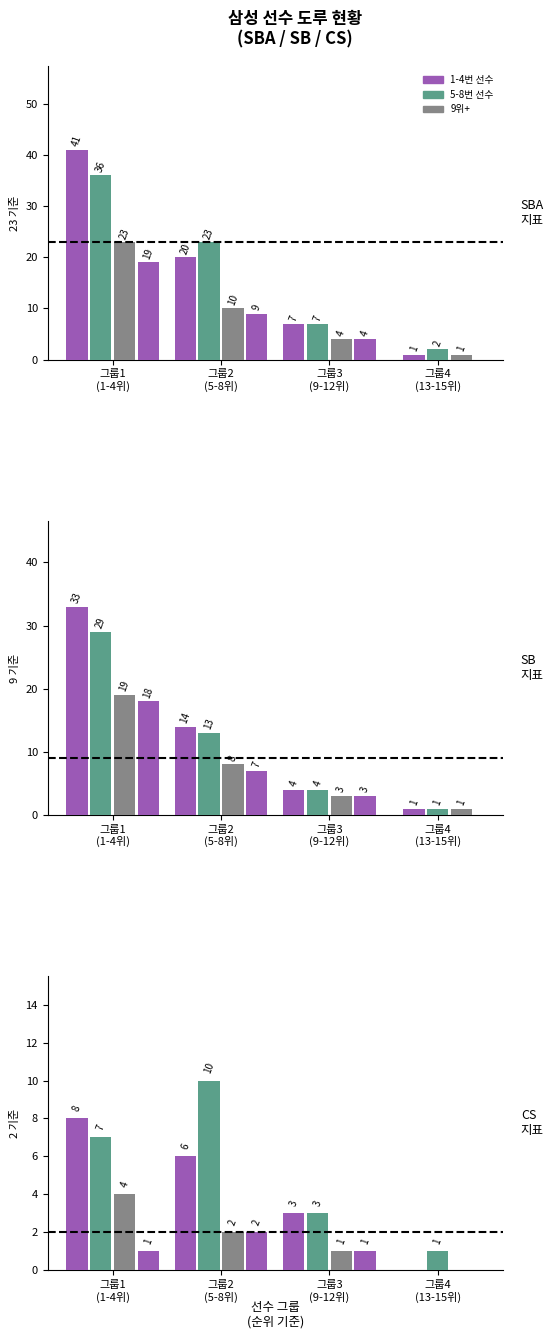

Count the CS values in the range 1 to 6.

10